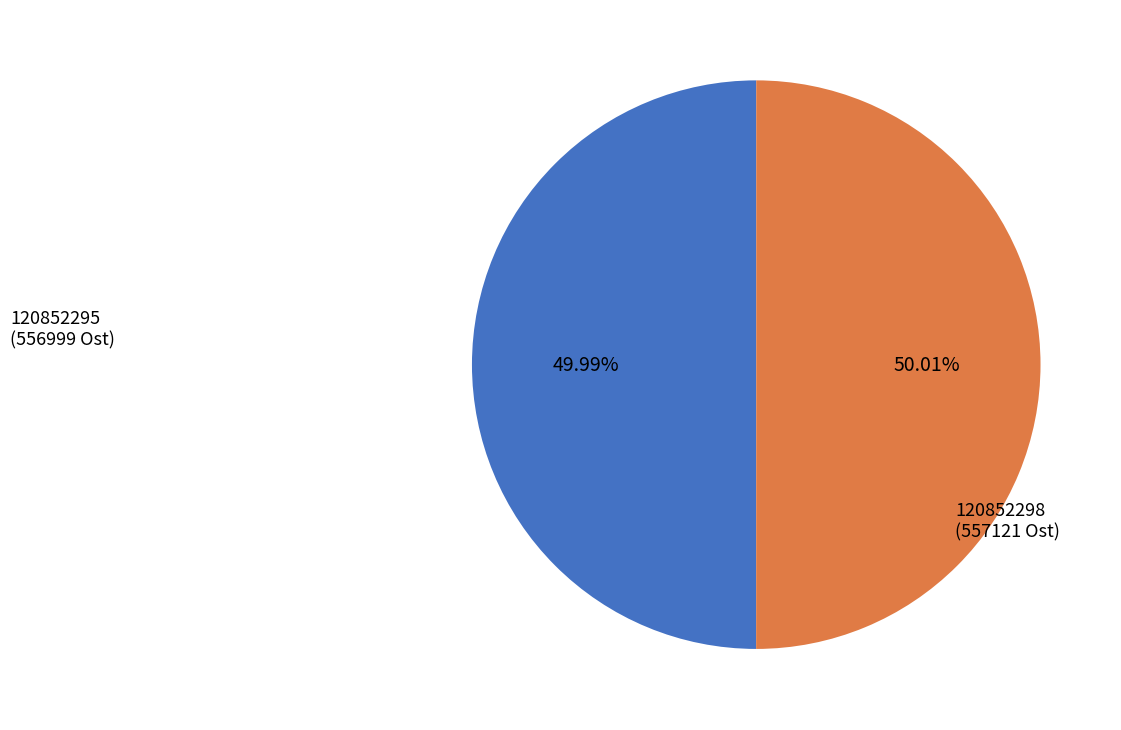

Does any single category account for the majority?

Yes